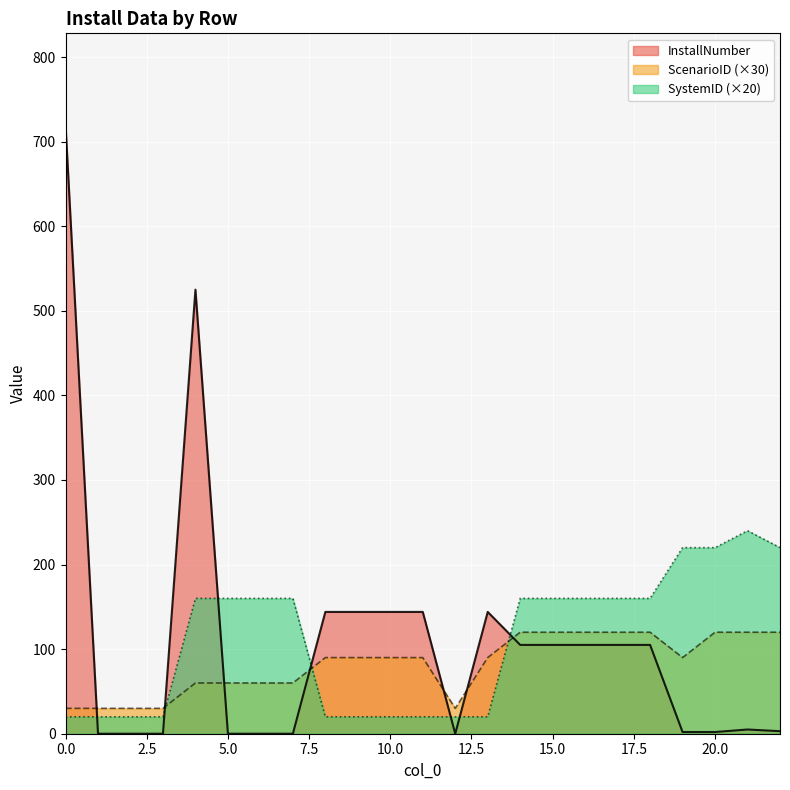

The value of InstallNumber at 21 is 8. True or false?

False